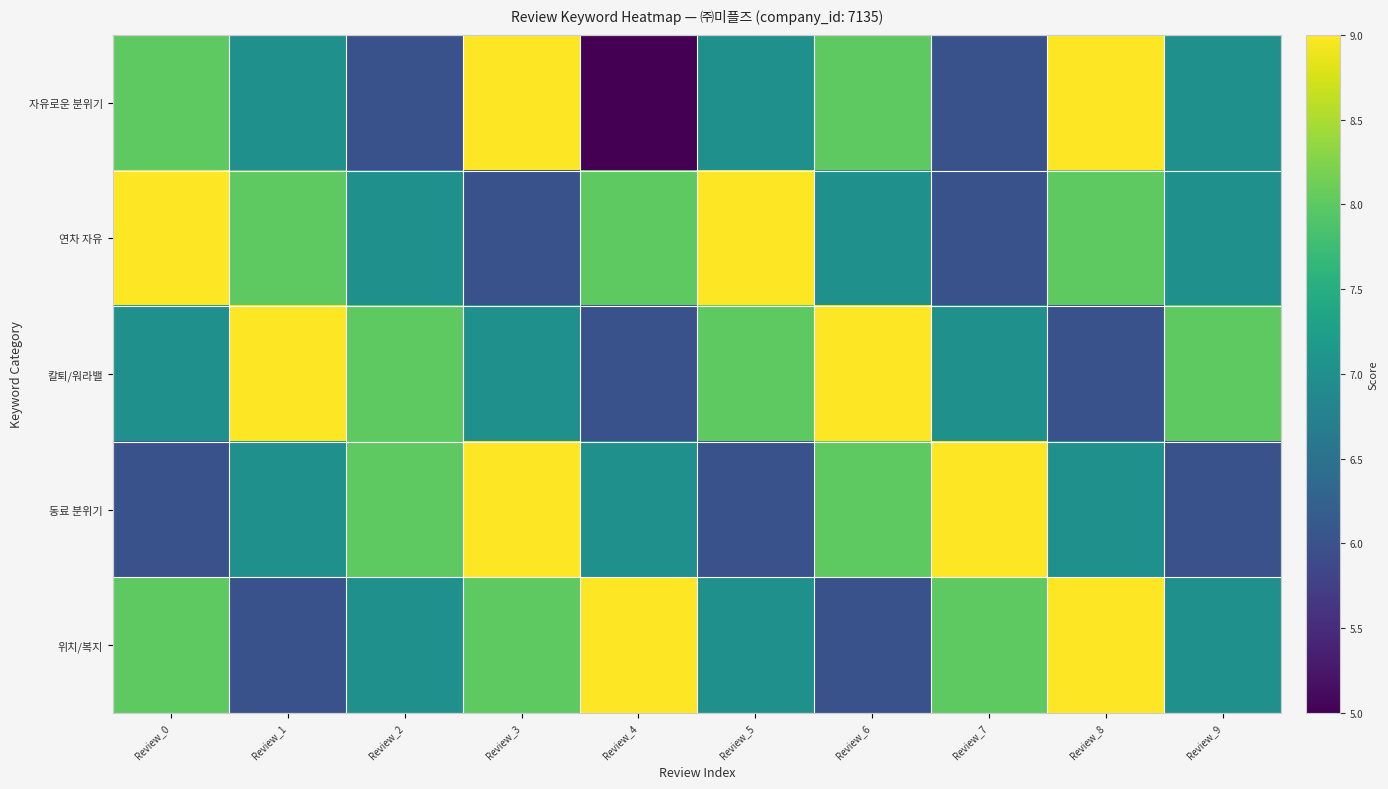

Reading right to left, extract all data points from this chart.

자유로운 분위기: Review_9=7	Review_8=9	Review_7=6	Review_6=8	Review_5=7	Review_4=5	Review_3=9	Review_2=6	Review_1=7	Review_0=8
연차 자유: Review_9=7	Review_8=8	Review_7=6	Review_6=7	Review_5=9	Review_4=8	Review_3=6	Review_2=7	Review_1=8	Review_0=9
칼퇴/워라밸: Review_9=8	Review_8=6	Review_7=7	Review_6=9	Review_5=8	Review_4=6	Review_3=7	Review_2=8	Review_1=9	Review_0=7
동료 분위기: Review_9=6	Review_8=7	Review_7=9	Review_6=8	Review_5=6	Review_4=7	Review_3=9	Review_2=8	Review_1=7	Review_0=6
위치/복지: Review_9=7	Review_8=9	Review_7=8	Review_6=6	Review_5=7	Review_4=9	Review_3=8	Review_2=7	Review_1=6	Review_0=8